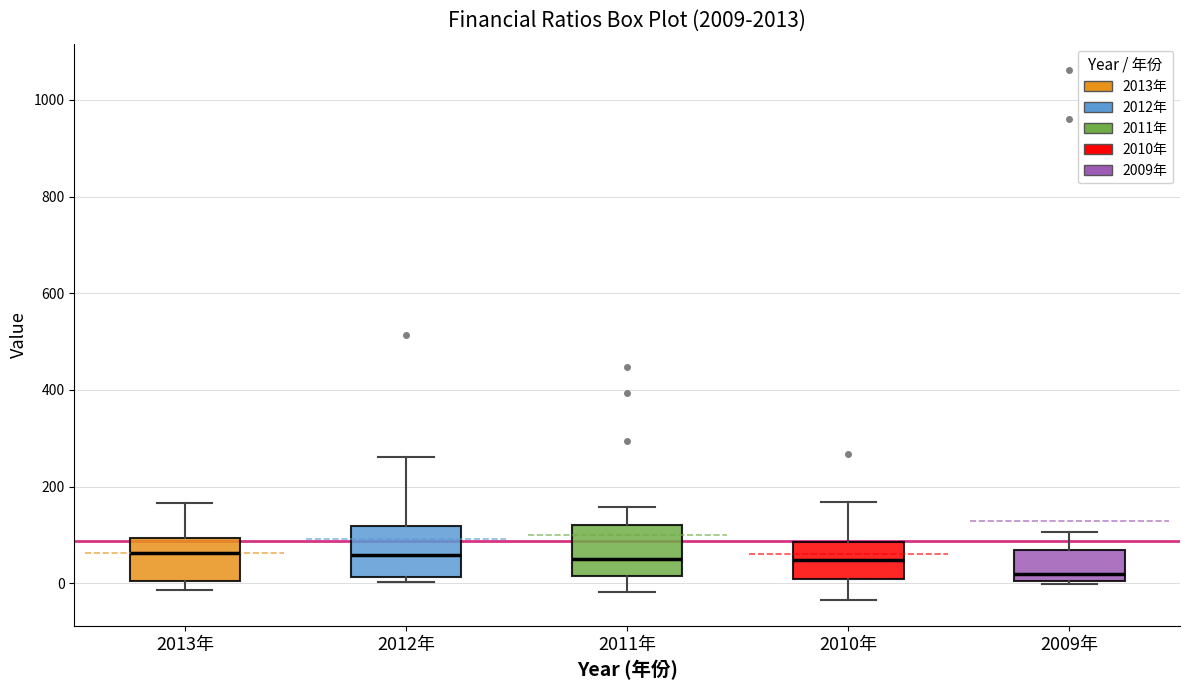

Reading left to right, read every box against the y-axis: the position of its median line, the range the box covers, and the ends of its whiskers. The values are not printed on the chart, so give them approximately, as read against the axis.

2013年: median 60, box 0 to 100, whiskers -20 to 160
2012年: median 60, box 20 to 120, whiskers 0 to 260
2011年: median 40, box 20 to 120, whiskers -20 to 160
2010年: median 40, box 0 to 80, whiskers -40 to 160
2009年: median 20, box 0 to 60, whiskers 0 (just below the box's lower edge) to 100